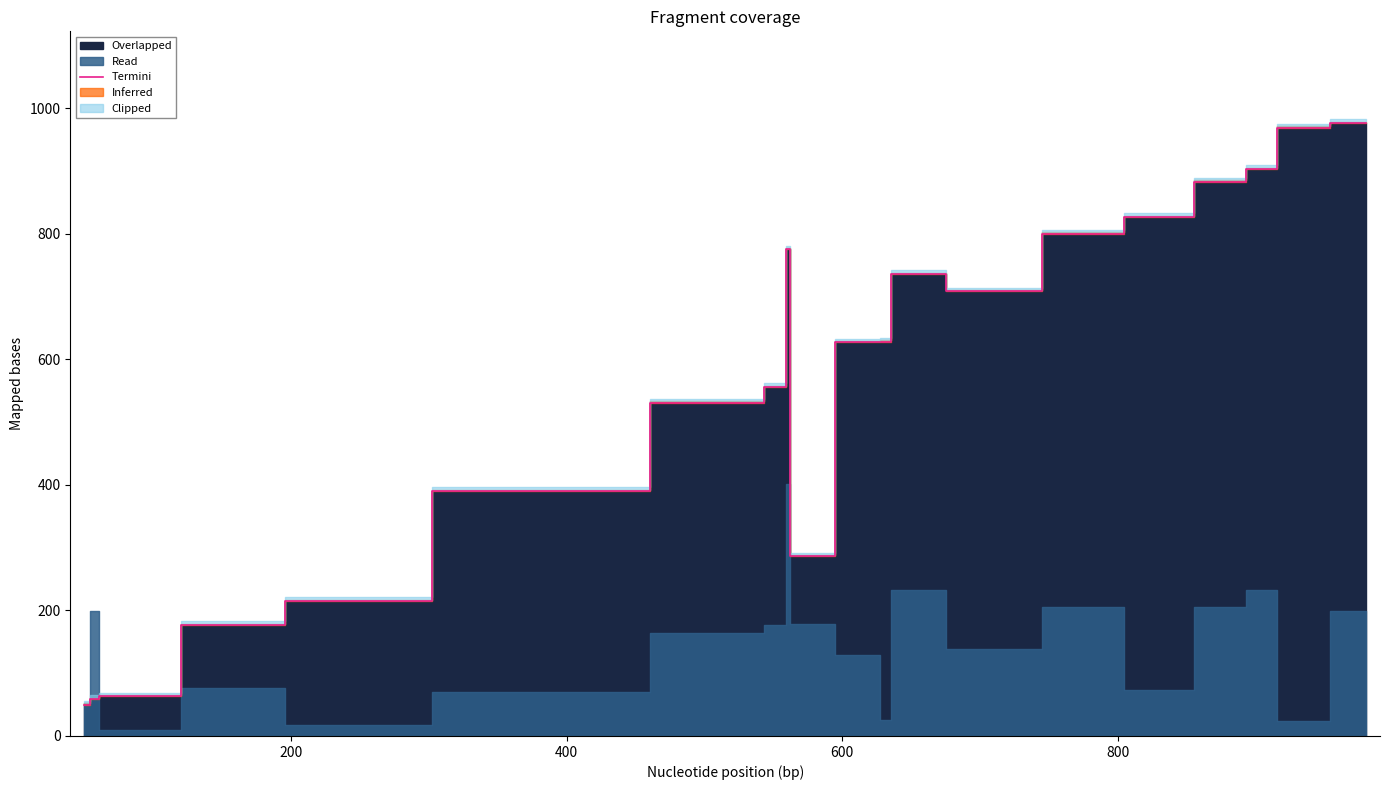

How many data points are less than 628?

10